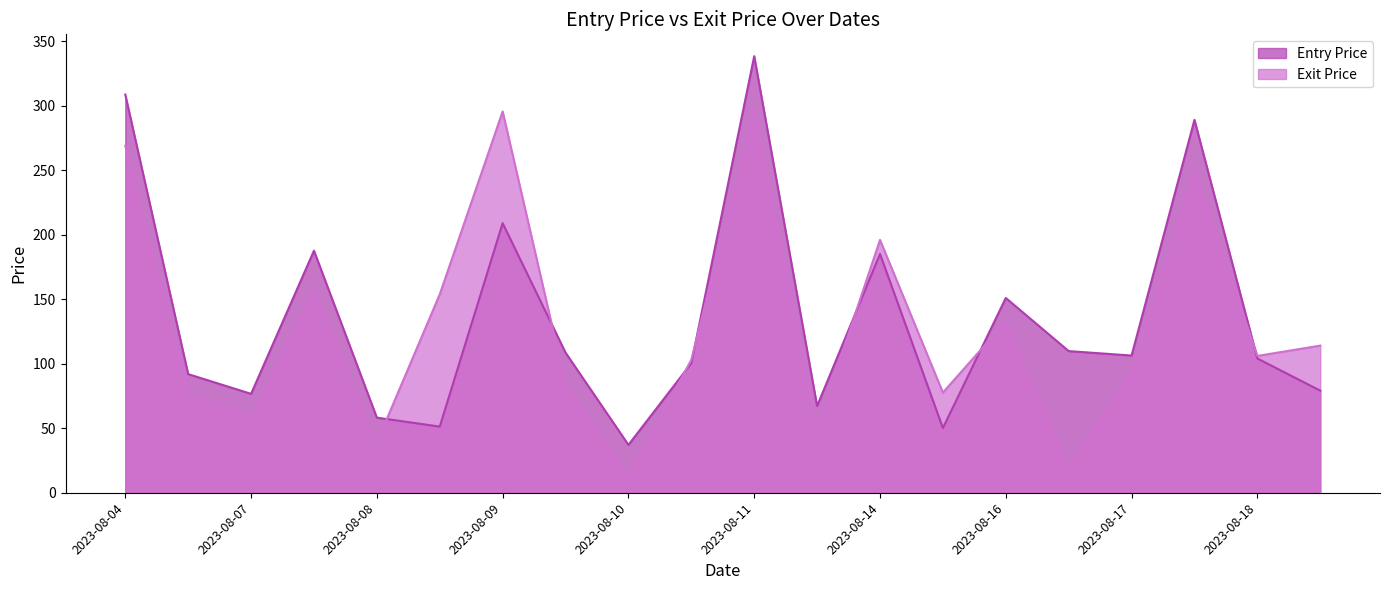

What are all the series names shown in the legend?

Entry Price, Exit Price